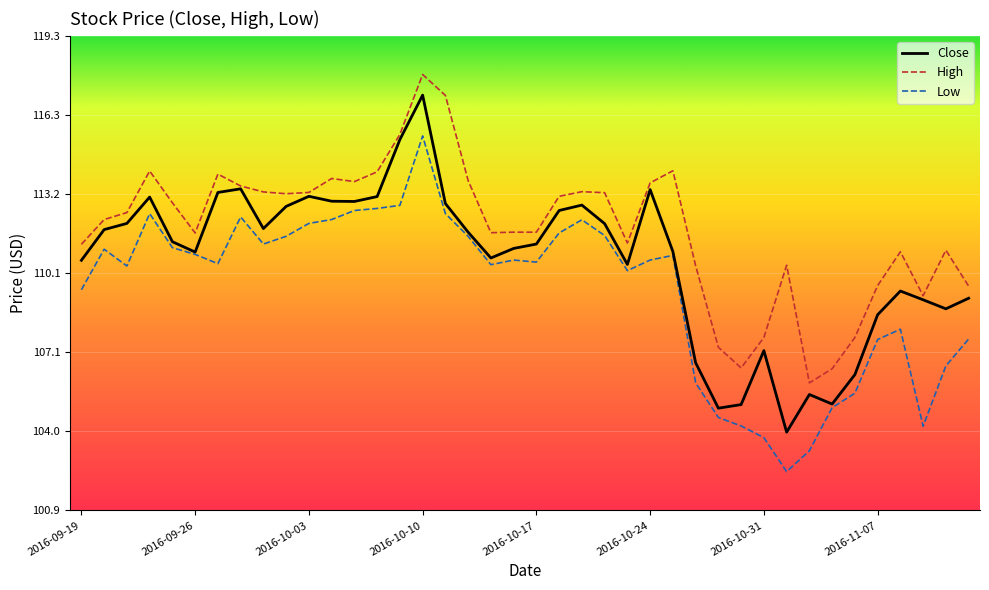

How many categories are shown in the chart?

40